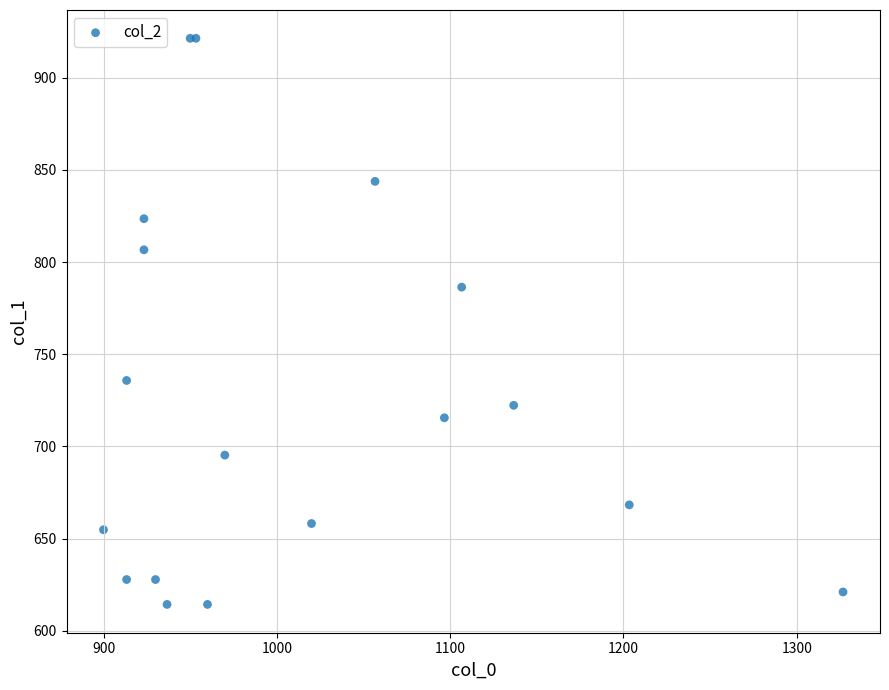

What Y value in the scatter plot is closest to 767?

786.4